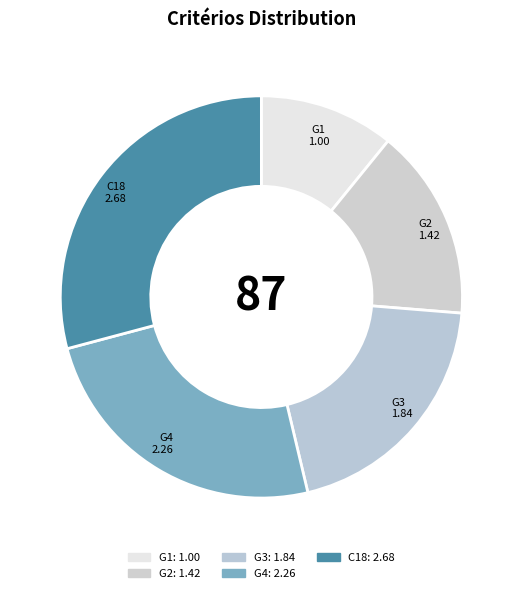

How many slices are in this pie chart?

5